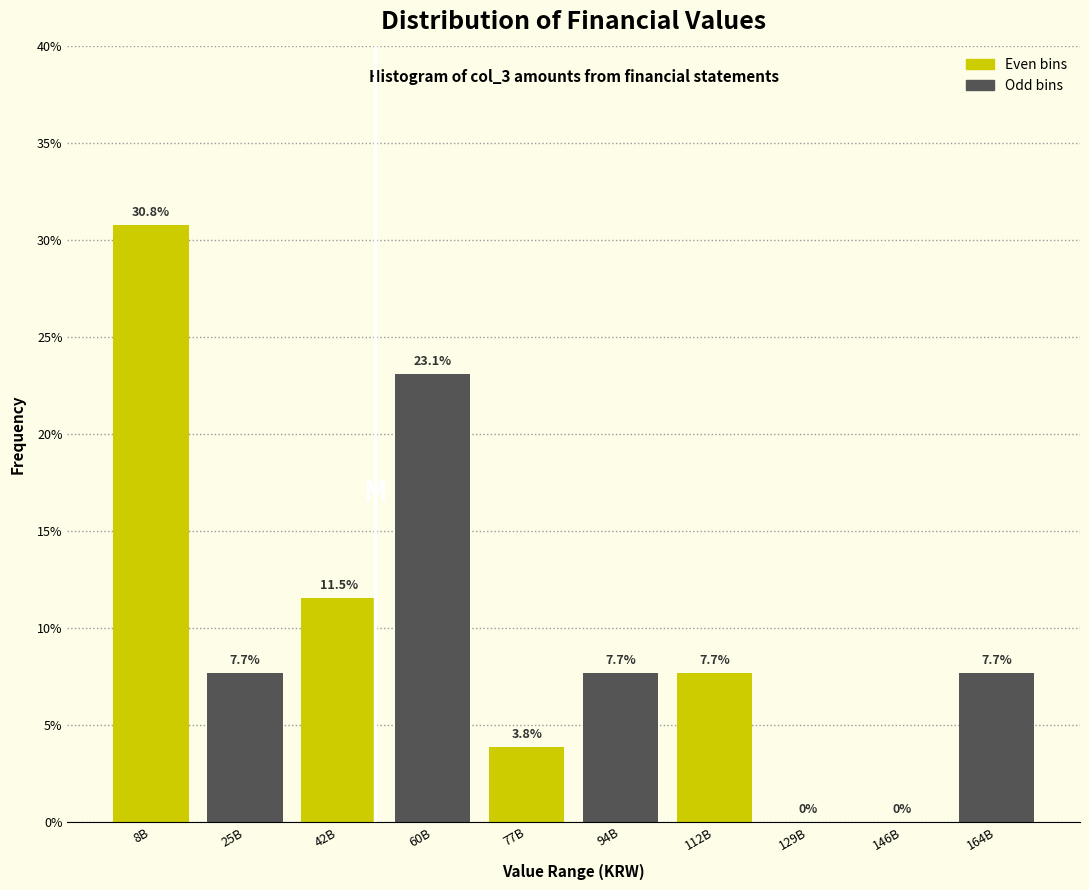

Reading left to right, list all the values displayed in this chart.

8B=30.8	25B=7.7	42B=11.5	60B=23.1	77B=3.8	94B=7.7	112B=7.7	129B=0.0	146B=0.0	164B=7.7